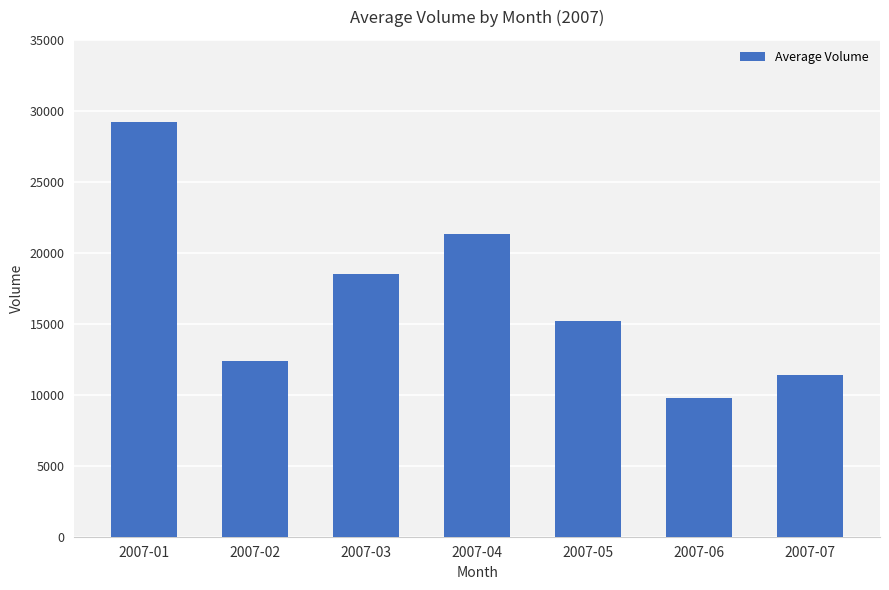

What is the value of the 3rd bar from the left?

18540